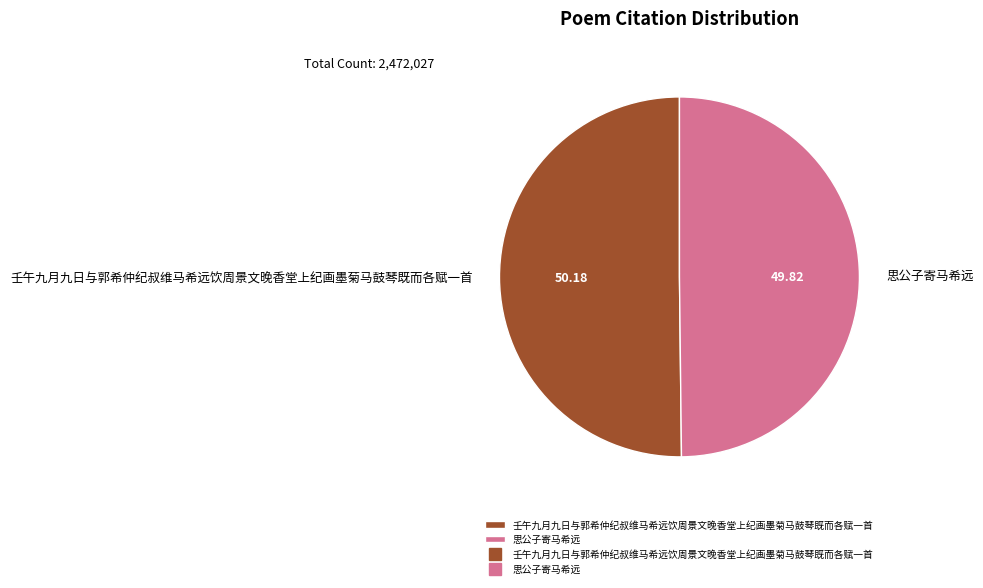

What is the ratio of the value at 壬午九月九日与郭希仲纪叔维马希远饮周景文晚香堂上纪画墨菊马鼓琴既而各赋一首 to the value at 思公子寄马希远?

1.0